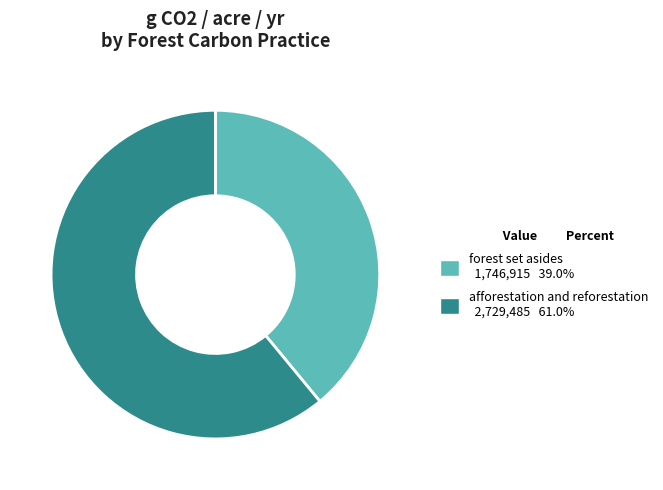

Does any single category account for the majority?

Yes